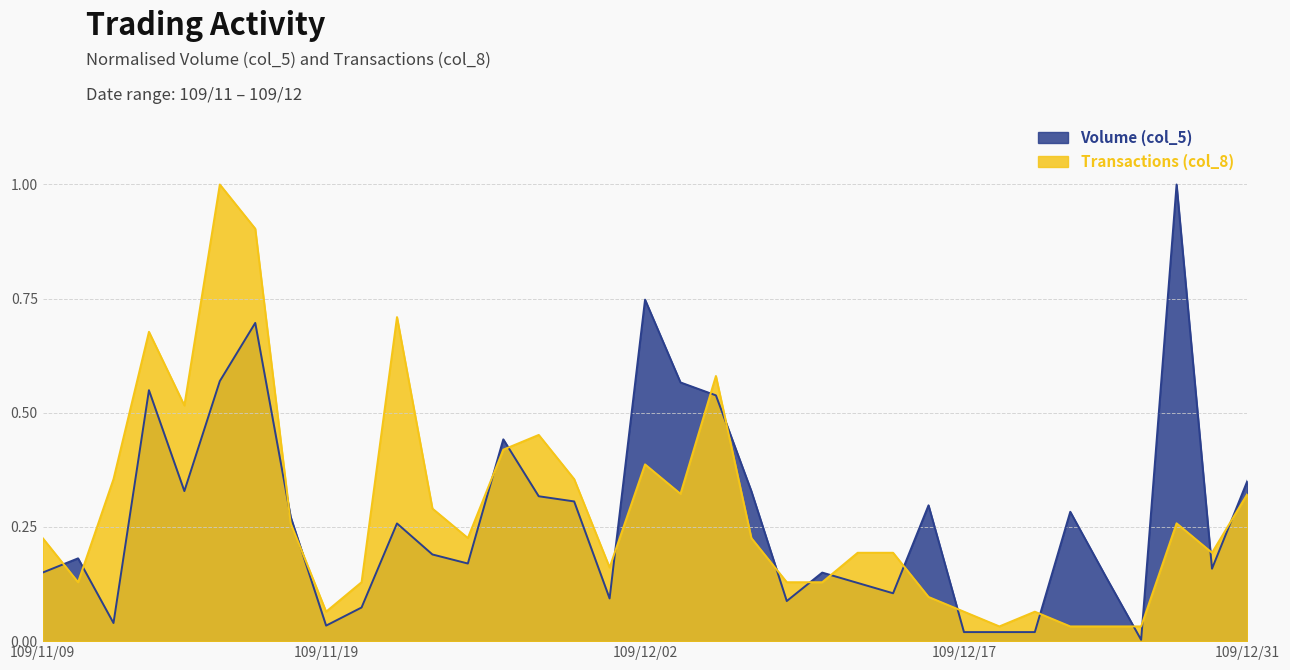

Reading left to right, list all the values displayed in this chart.

Volume (col_5): 0.2	0.2	0.0	0.5	0.3	0.6	0.7	0.3	0.0	0.1	0.3	0.2	0.2	0.4	0.3	0.3	0.1	0.7	0.6	0.5	0.3	0.1	0.2	0.1	0.1	0.3	0.0	0.0	0.0	0.3	0.1	0.0	1.0	0.2	0.4
Transactions (col_8): 0.2	0.1	0.4	0.7	0.5	1.0	0.9	0.3	0.1	0.1	0.7	0.3	0.2	0.4	0.5	0.4	0.2	0.4	0.3	0.6	0.2	0.1	0.1	0.2	0.2	0.1	0.1	0.0	0.1	0.0	0.0	0.0	0.3	0.2	0.3